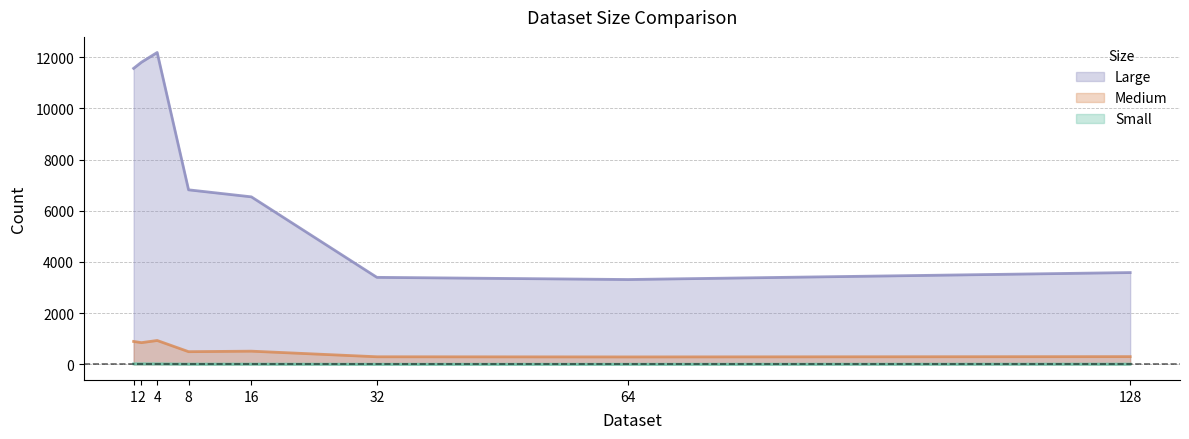

At which label does Small first exceed 10?

1